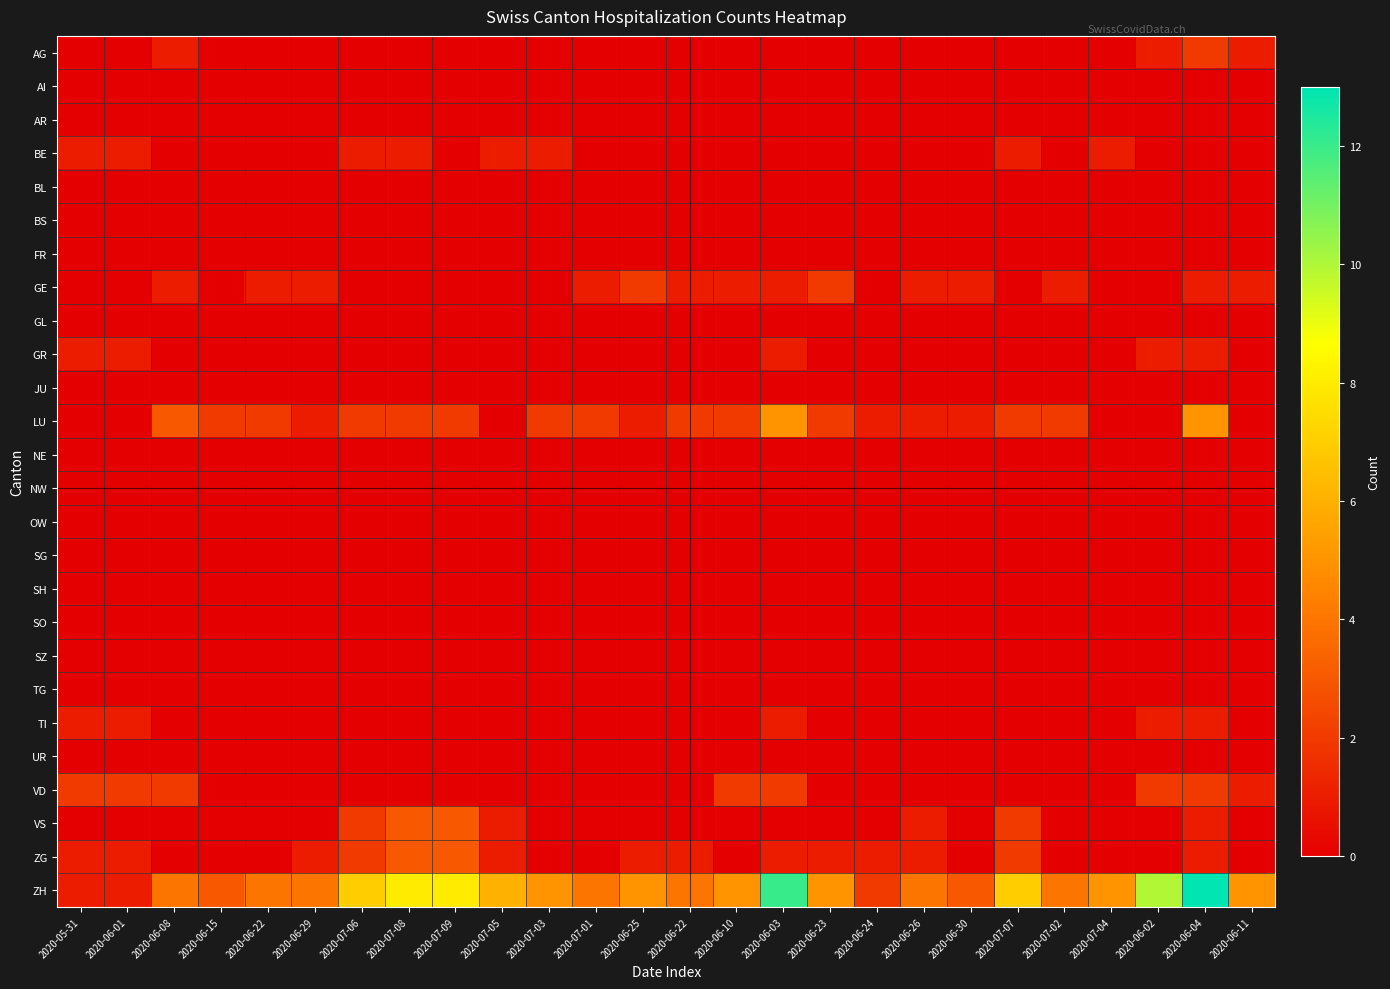

At how many categories does at least one series exceed 11?

2